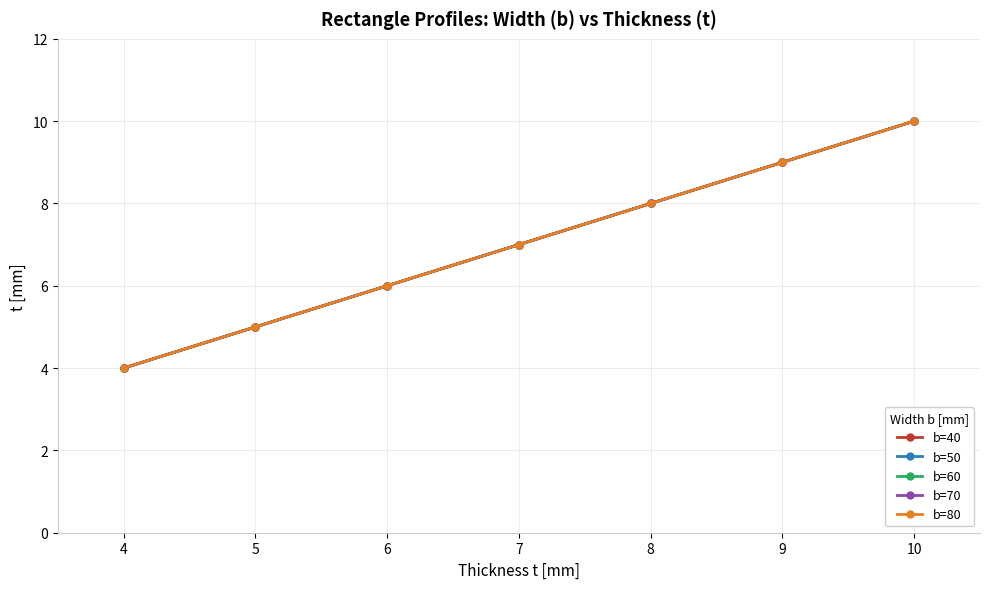

True or false: b=40 and b=70 intersect in this chart.

False